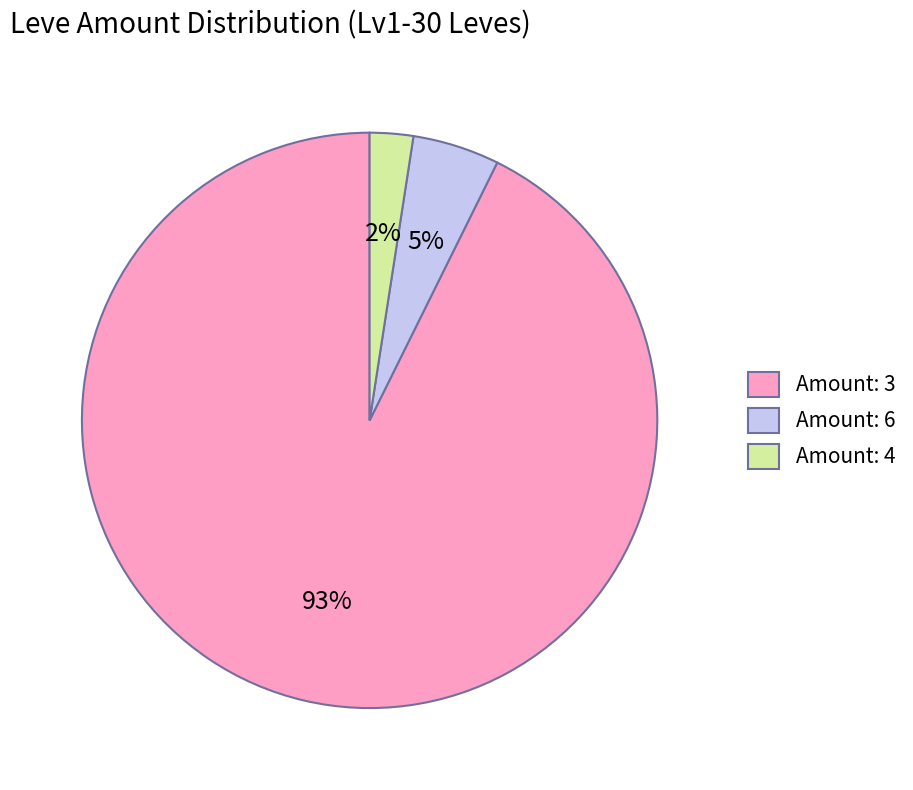

Does Amount: 3 represent more than half of the total?

Yes